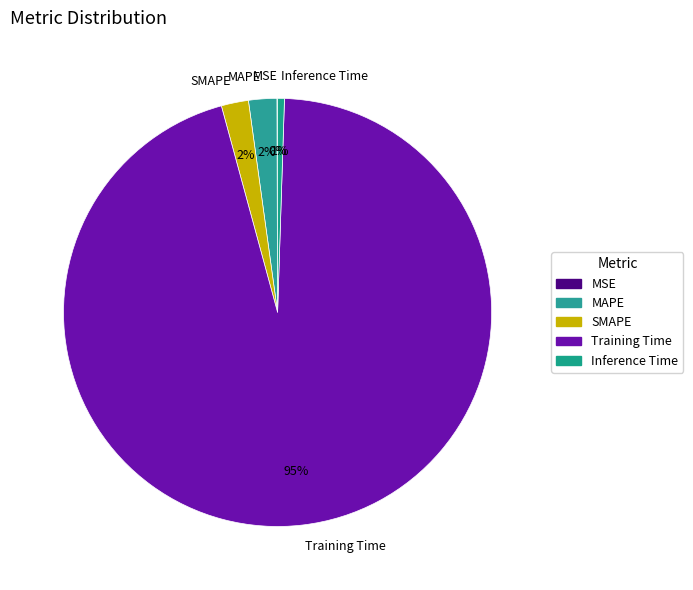

Which category has the biggest portion of the pie?

Training Time